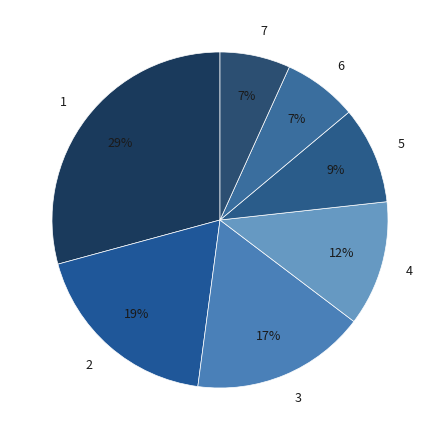

What is the ratio of the value at 6 to the value at 5?

0.8